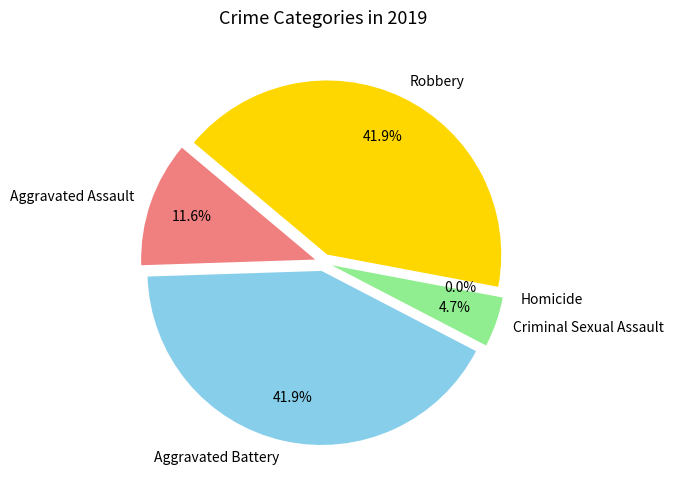

Rank the categories by value from highest to lowest.

Aggravated Battery, Robbery, Aggravated Assault, Criminal Sexual Assault, Homicide